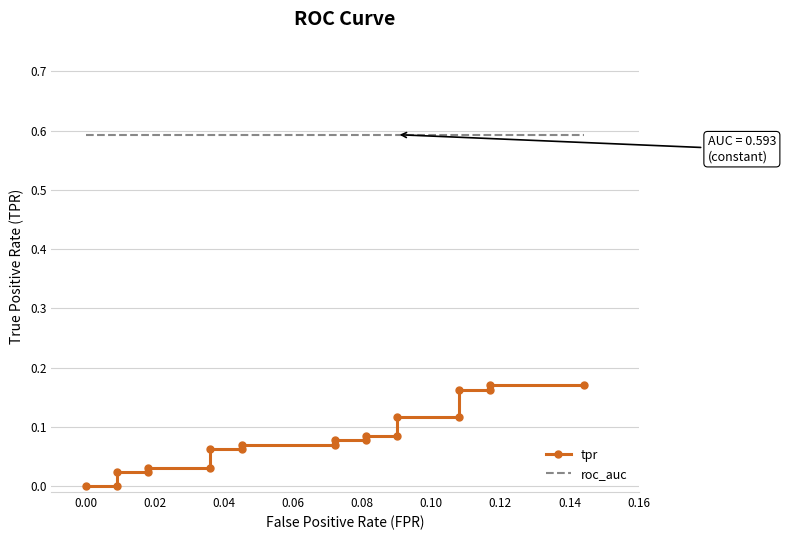

True or false: tpr has more than 2 points higher than both neighbors.

False